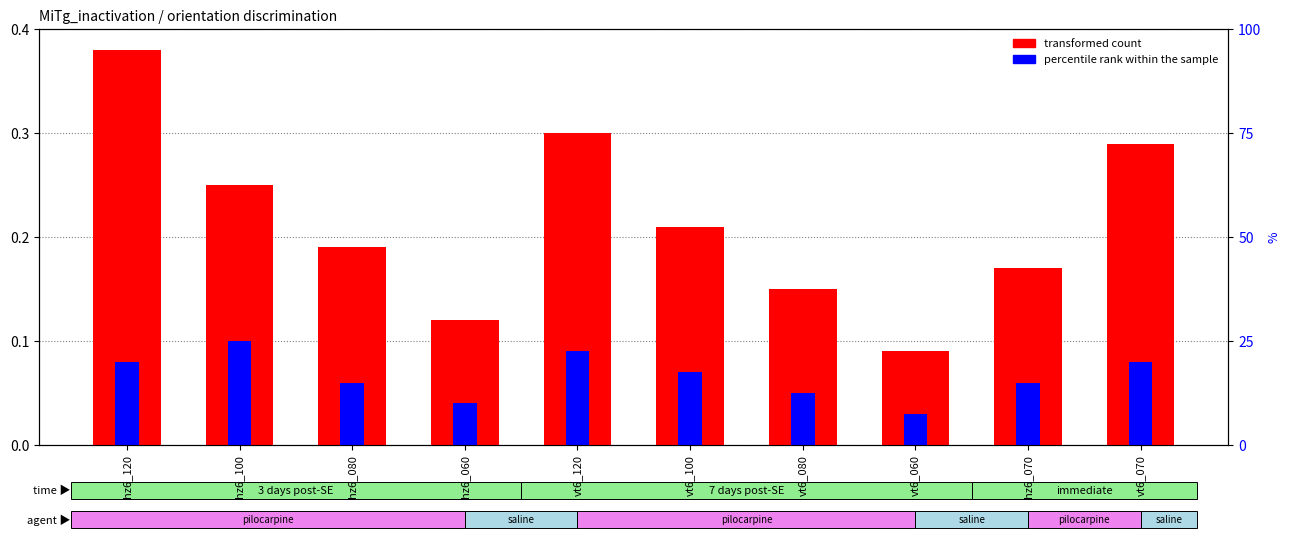

At which label does percentile rank within the sample reach its minimum?

vt6_060